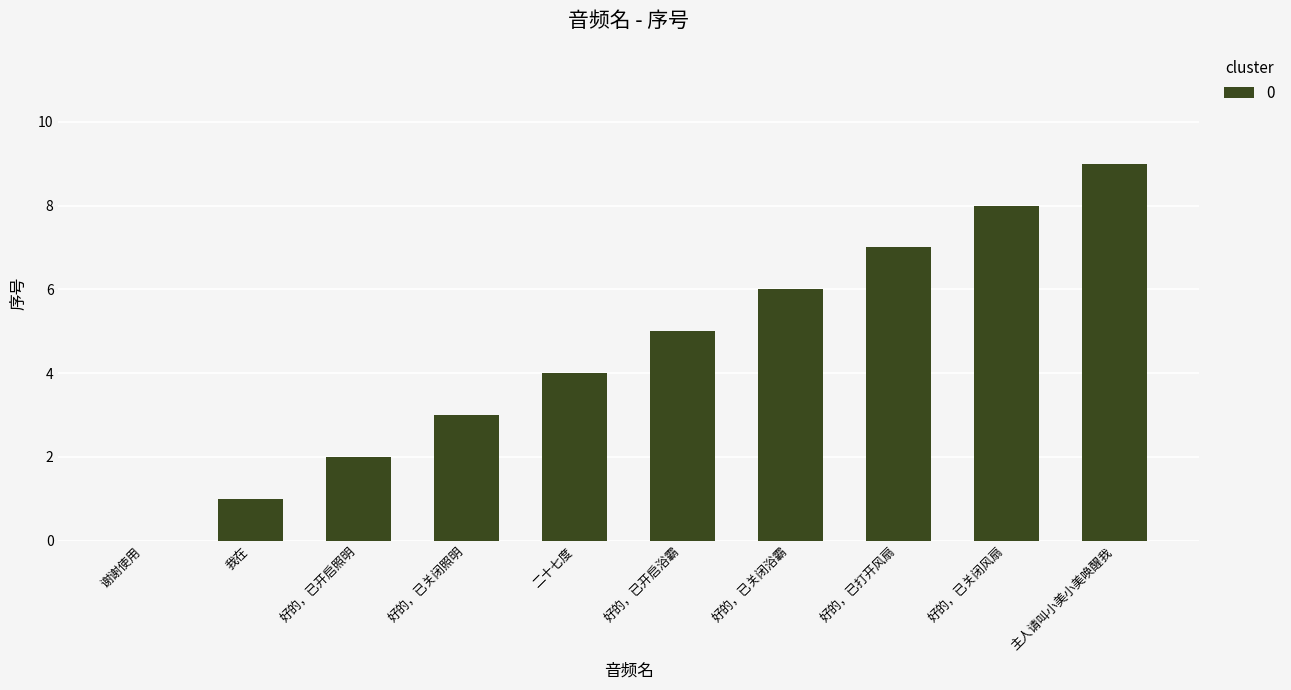

What is the approximate value at 我在?

1